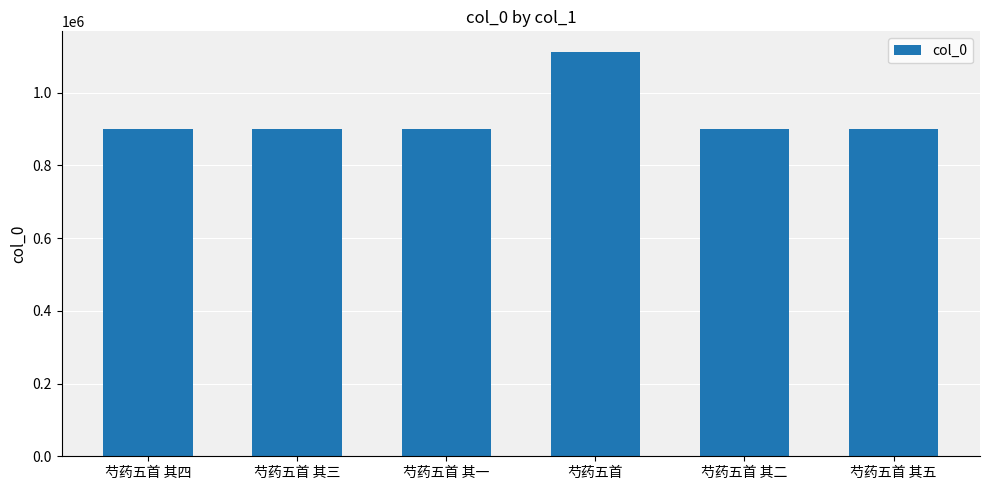

What is the ratio of the value at 芍药五首 其三 to the value at 芍药五首 其四?

1.0